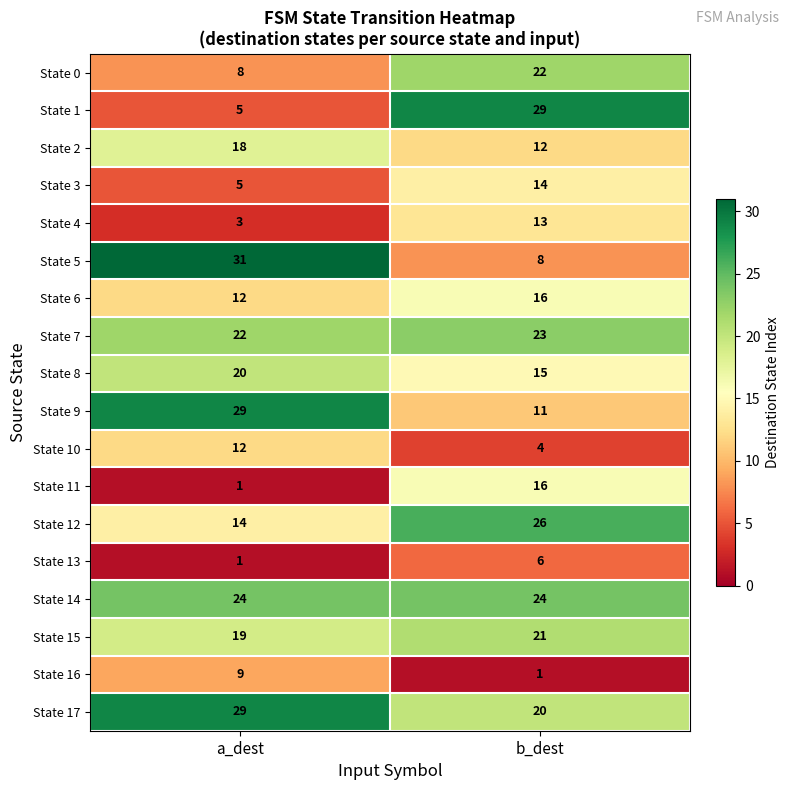

True or false: State 5 has a value of 8 at b_dest.

True